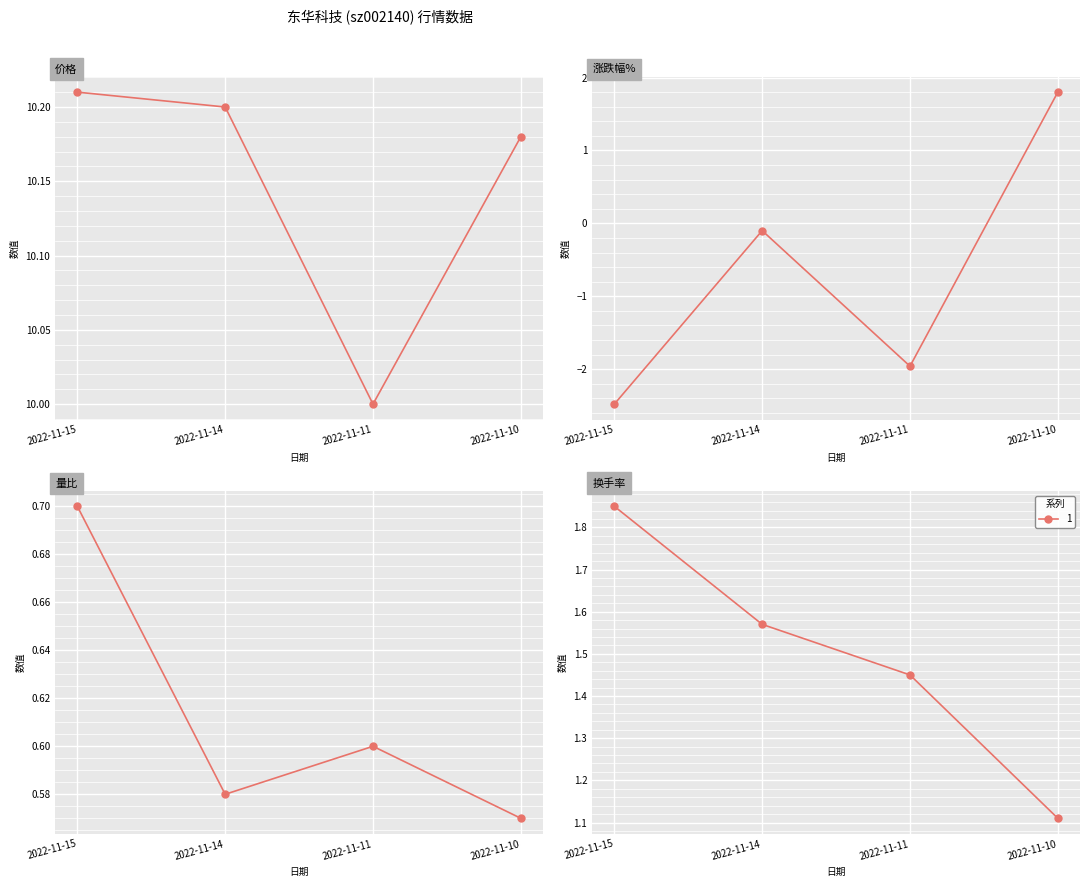

What is the highest value of the 换手率 series?

1.9